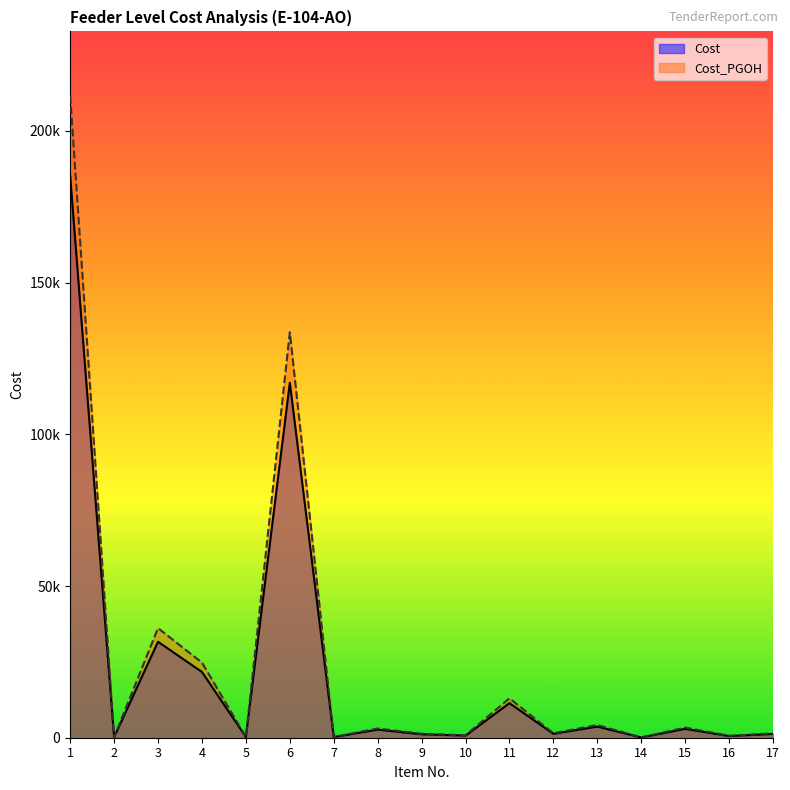

True or false: Cost has a value of 21667.5 at 4.

True